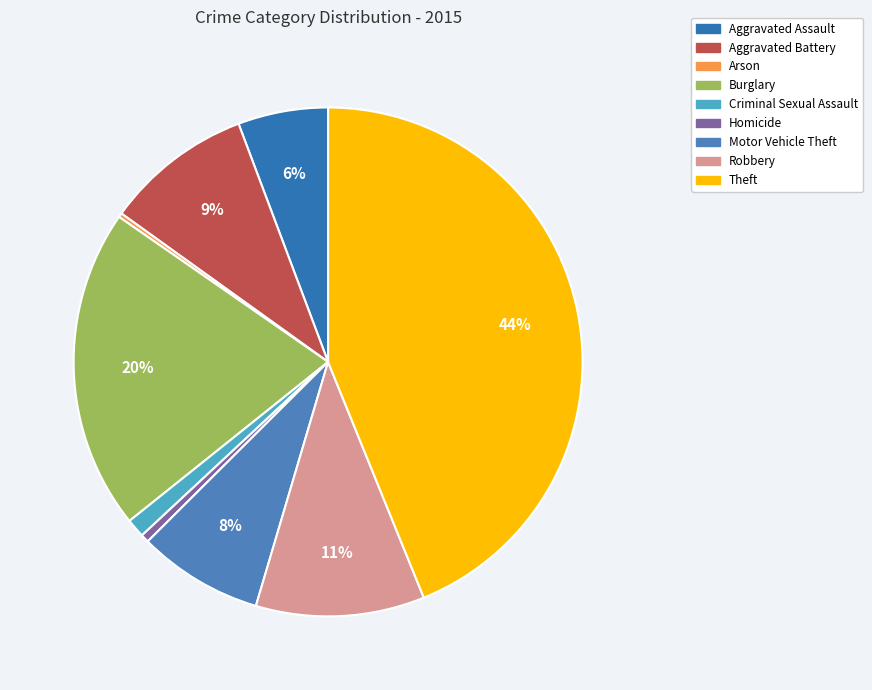

To the nearest percent, what is the combined percentage of Aggravated Battery and Aggravated Assault?

15%